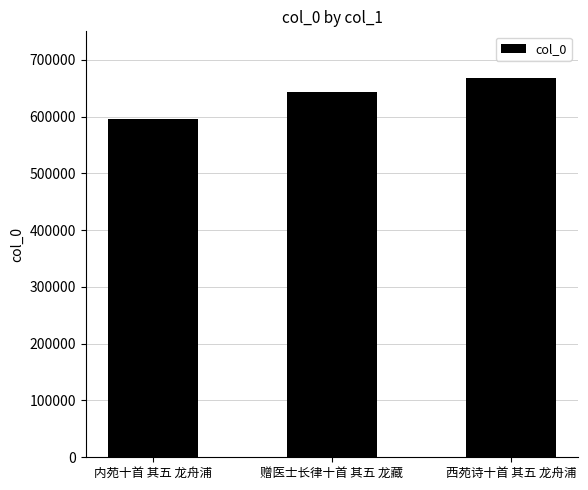

Reading left to right, extract all data points from this chart.

595306	642996	668555